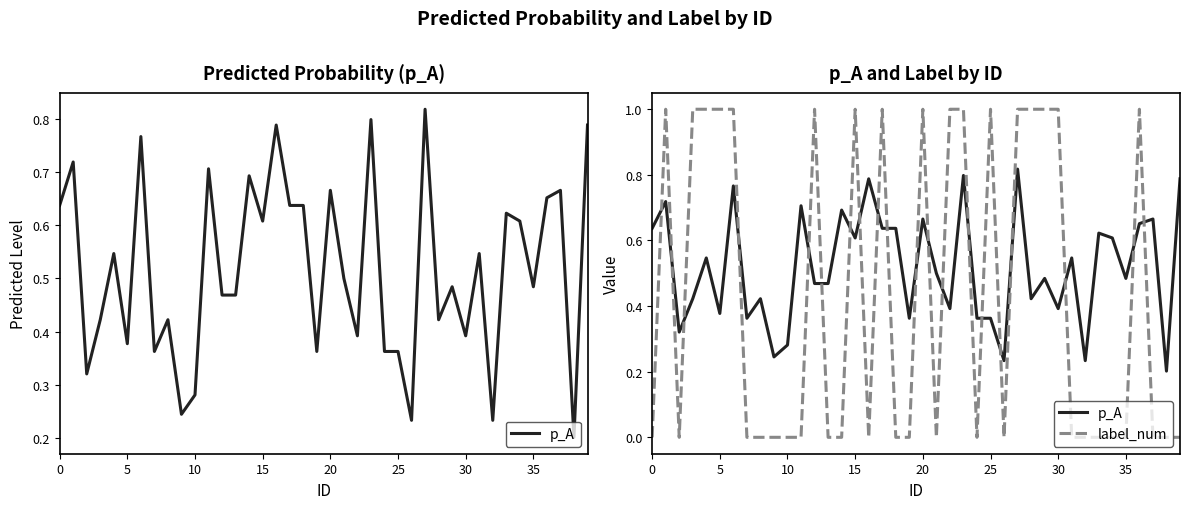

The p_A series shows 0.6 at 0. True or false?

True